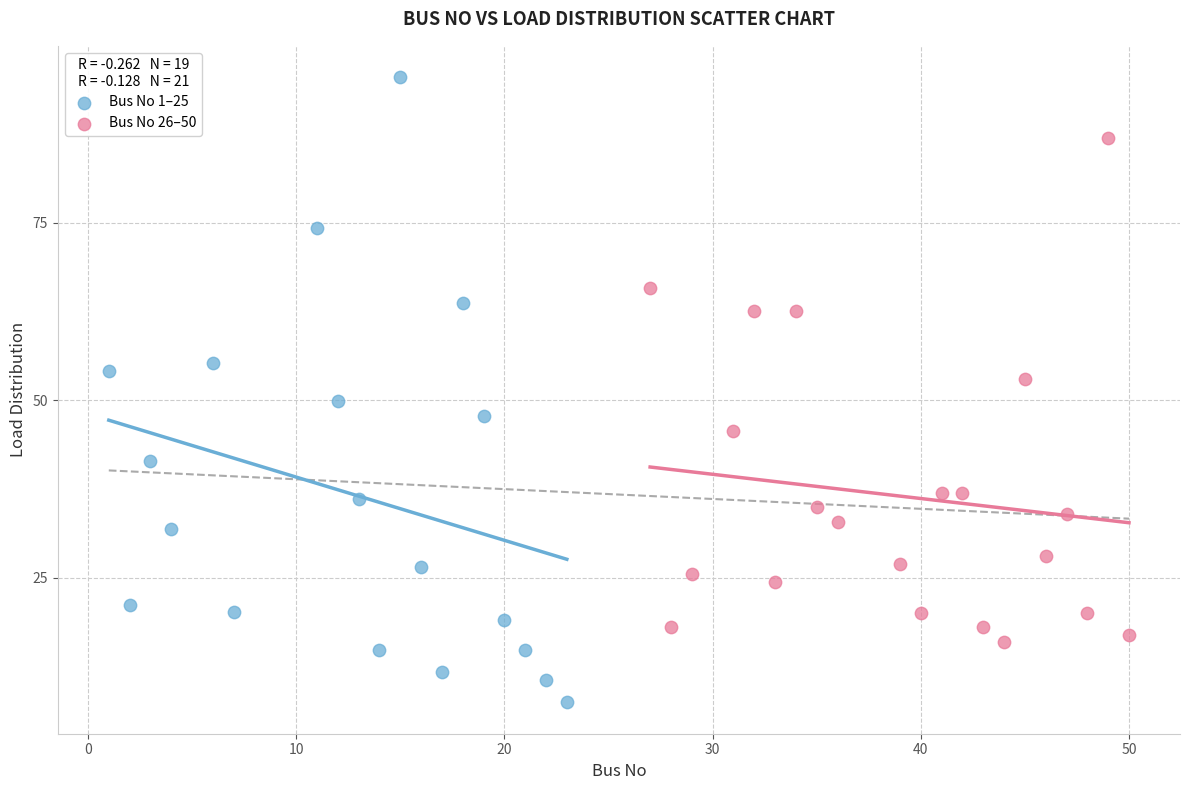

Which series contains the lowest Y value?

Bus No 1–25